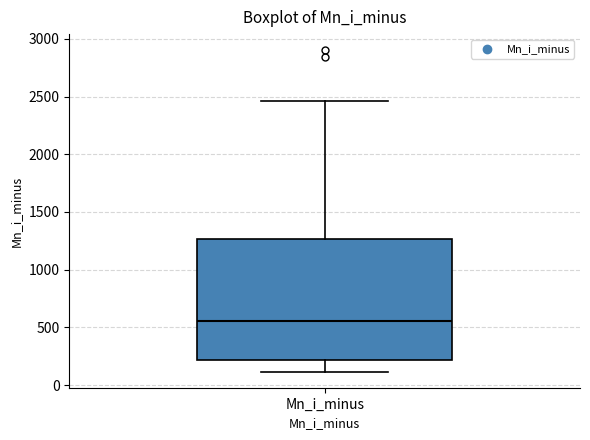

Read this box plot against the y-axis: the position of the median line, the range covered by the box, and the ends of both whiskers. The values are not printed on the chart, so give them approximately, as read against the axis.

median 550, box 200 to 1250, whiskers 100 to 2450